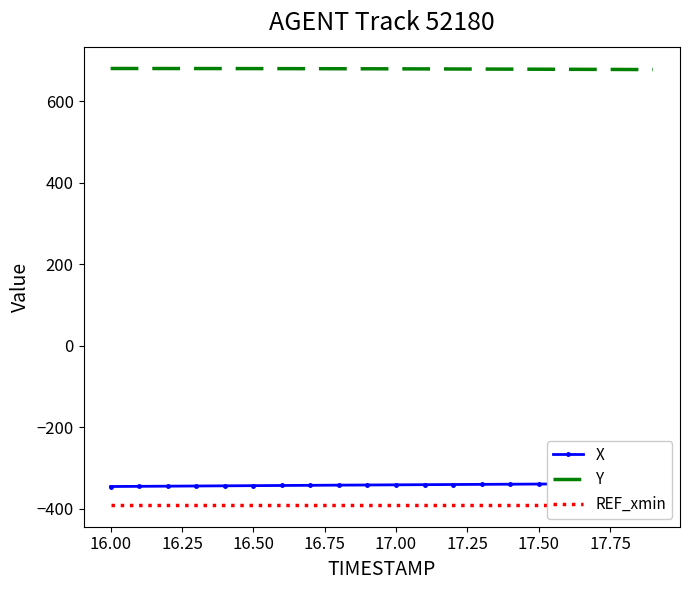

True or false: Y and X intersect in this chart.

False